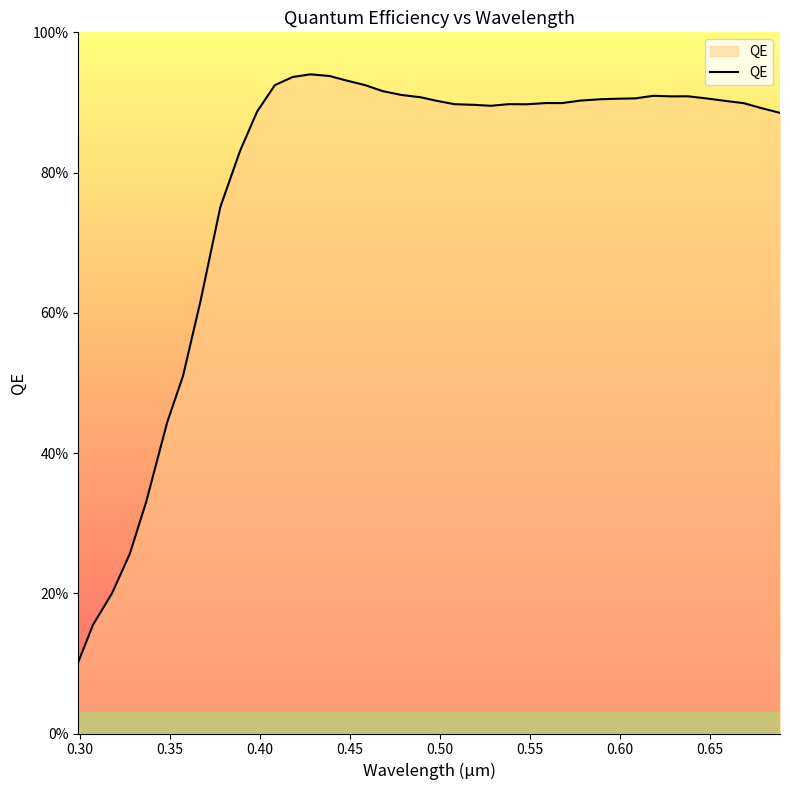

True or false: there are more than 1 points higher than both neighbors.

True